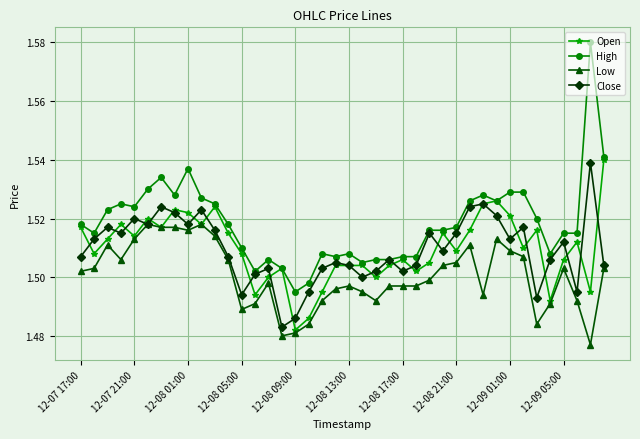

Which series has the widest spread of values?

High